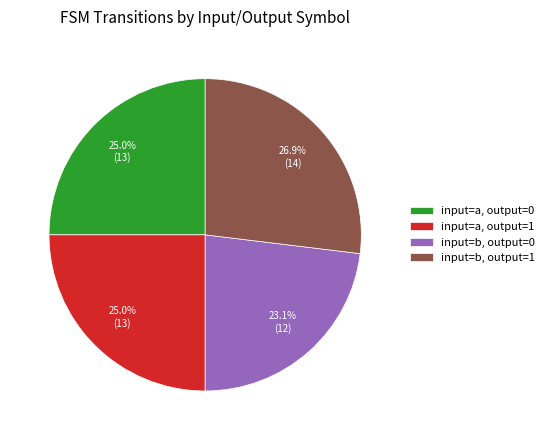

Which category has the smallest portion of the pie?

input=b, output=0